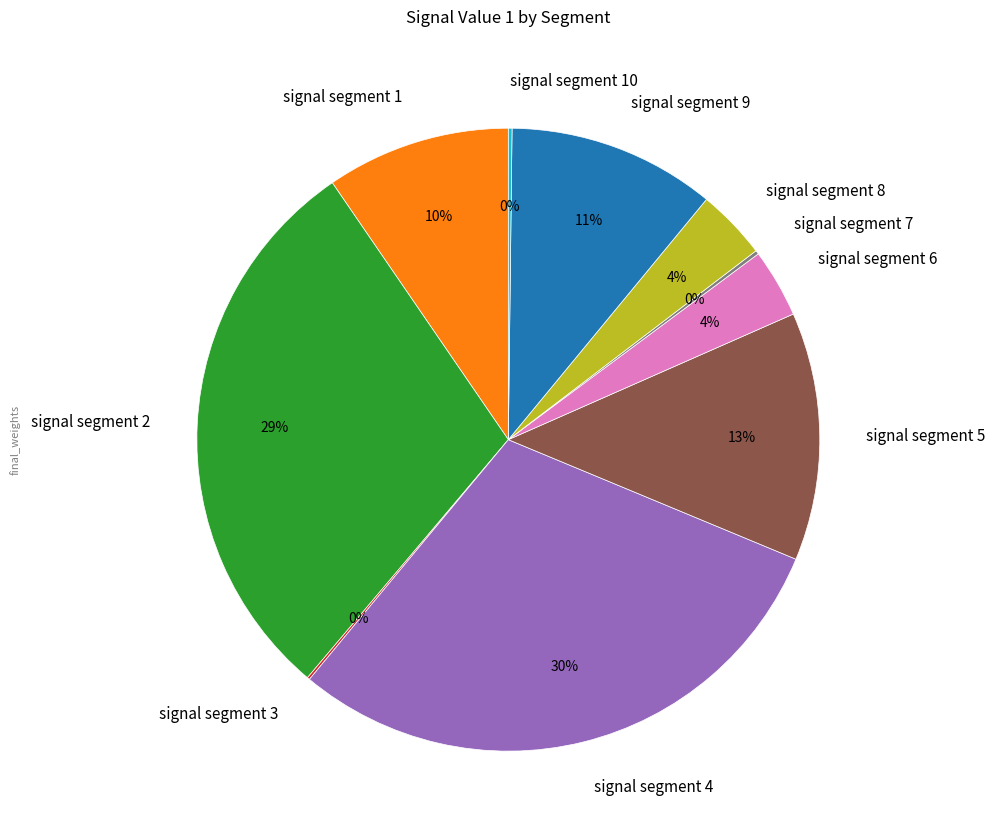

Does any single category account for the majority?

No